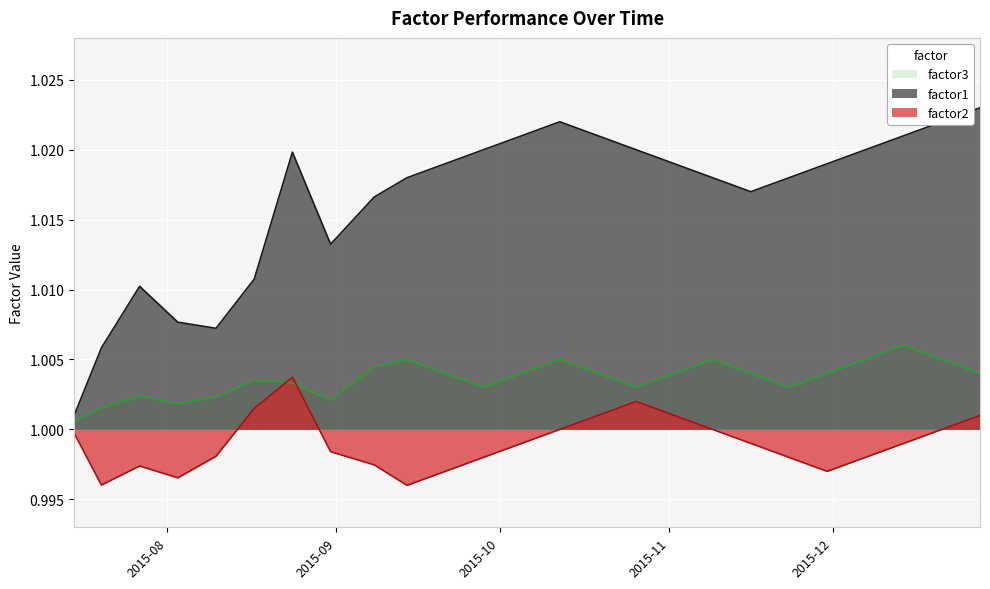

At which category does the chart reach its minimum across all series?

2015-09-14